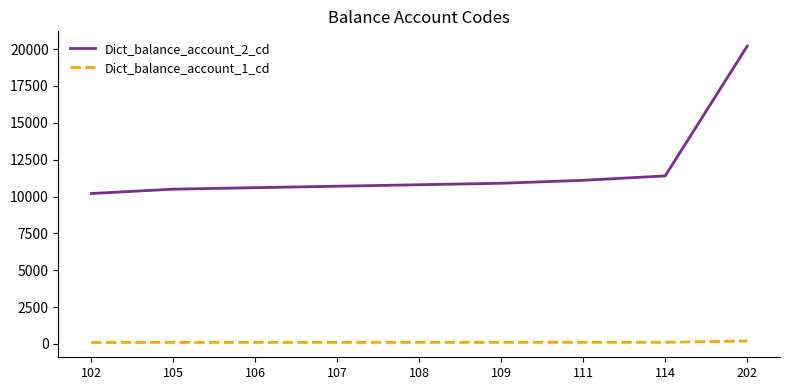

Is the value of Dict_balance_account_1_cd at 111 greater than the value of Dict_balance_account_2_cd at 109?

No